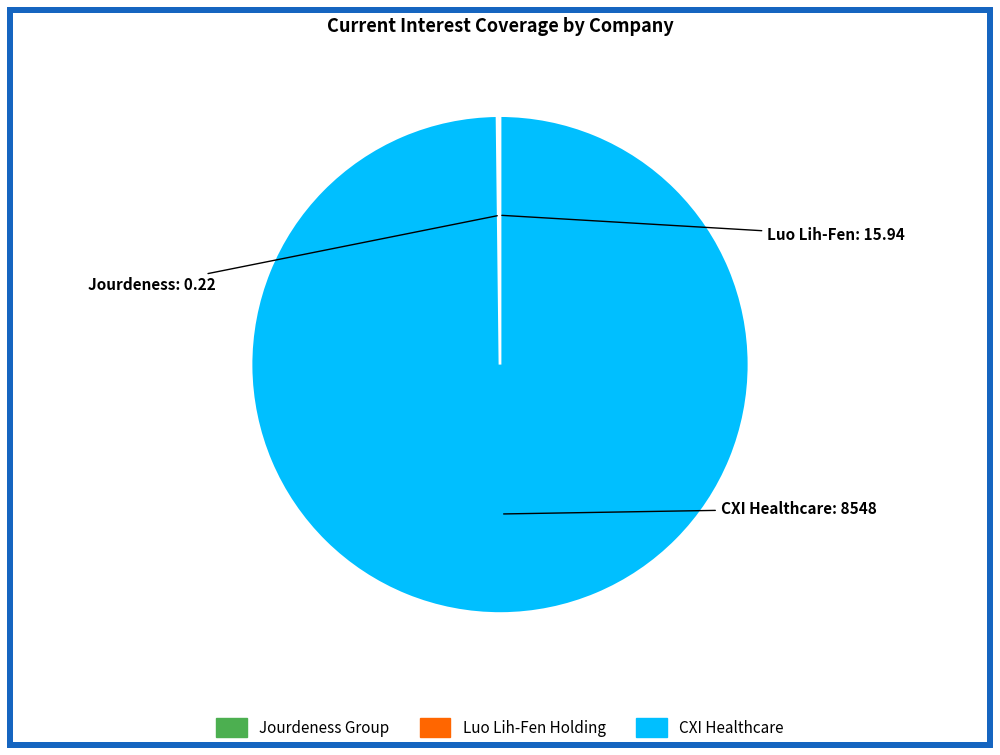

Does any single category account for the majority?

Yes